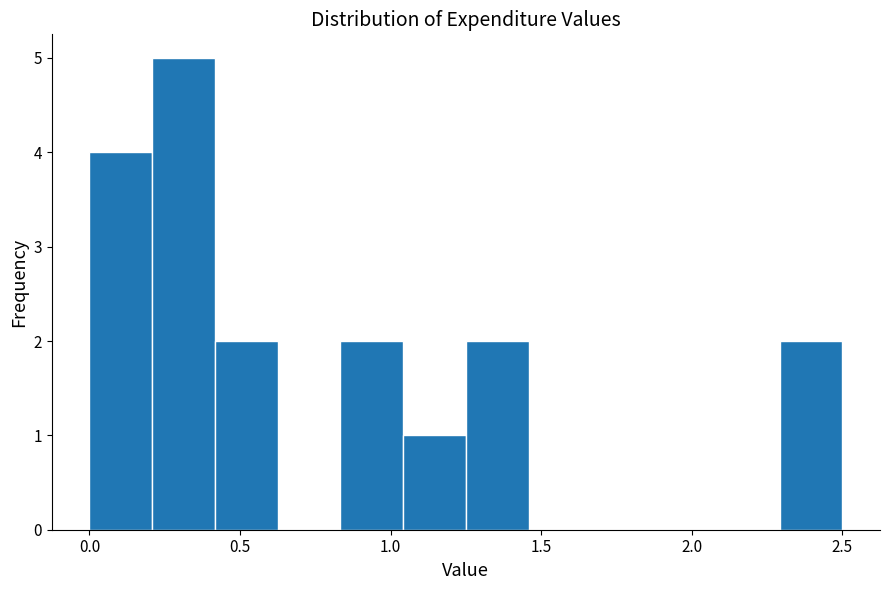

Reading left to right, list every bar in this chart as the range it spans on the x-axis followed by its height. Neither the bar edges nor the heights are printed on the chart, so give them approximately, as read against the axes.

0.00 to 0.20: 4
0.20 to 0.40: 5
0.40 to 0.65: 2
0.65 to 0.85: 0
0.85 to 1.05: 2
1.05 to 1.25: 1
1.25 to 1.45: 2
1.45 to 1.65: 0
1.65 to 1.90: 0
1.90 to 2.10: 0
2.10 to 2.30: 0
2.30 to 2.50: 2